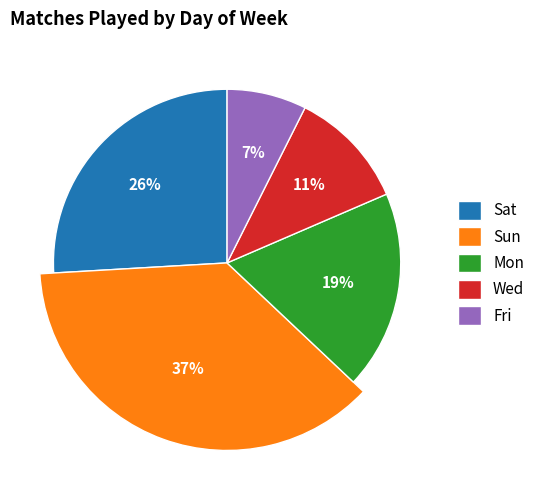

To the nearest percent, what is the difference between the Mon and Sat slice percentages?

7%